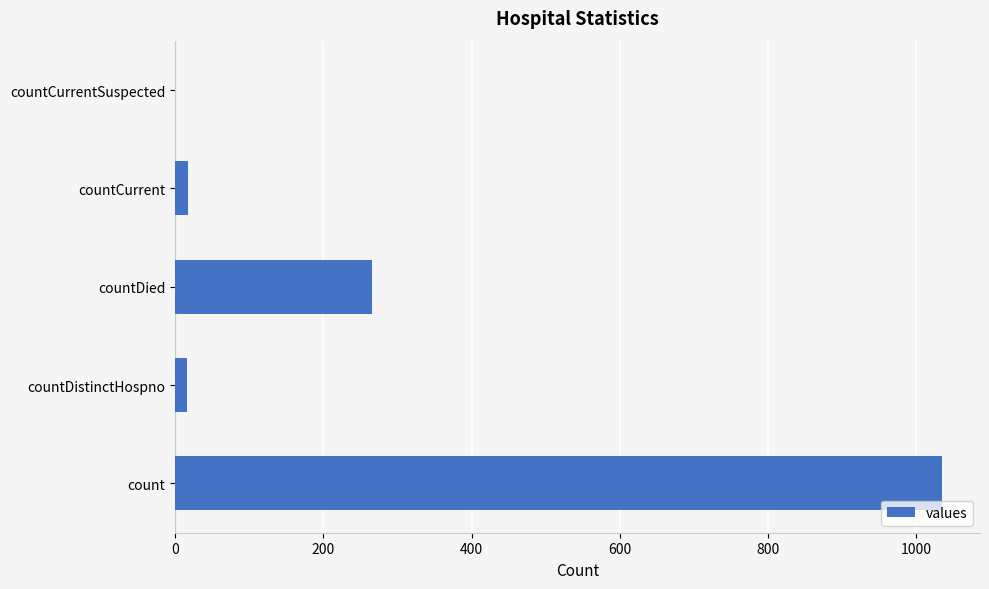

What is the average value?

267